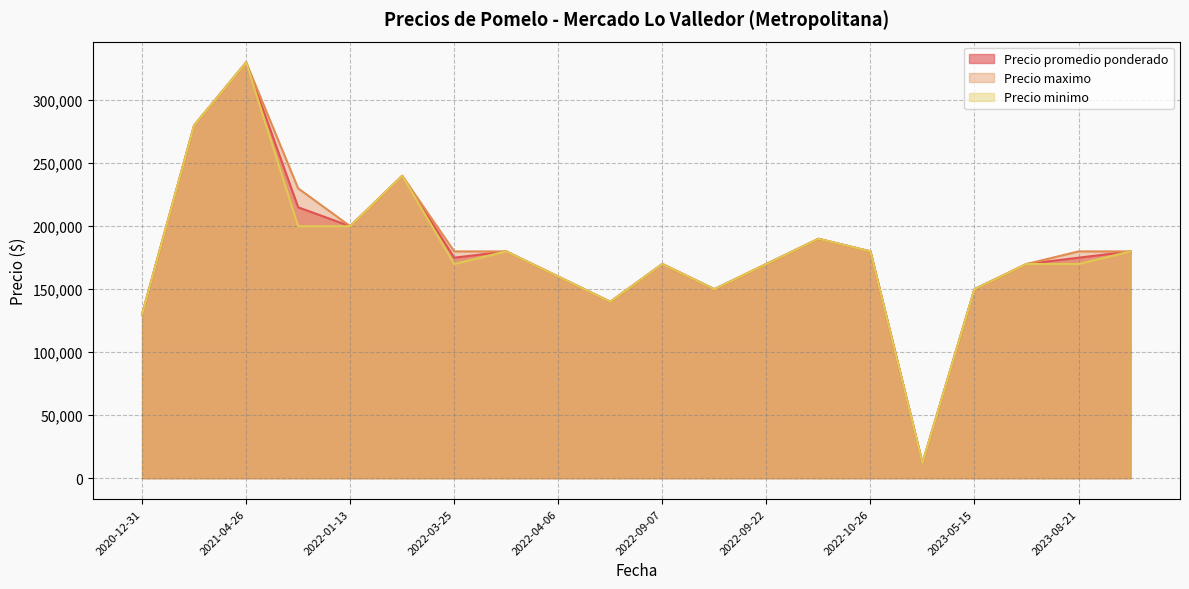

What is the value of the Precio minimo point at the 19th from the left?

170000